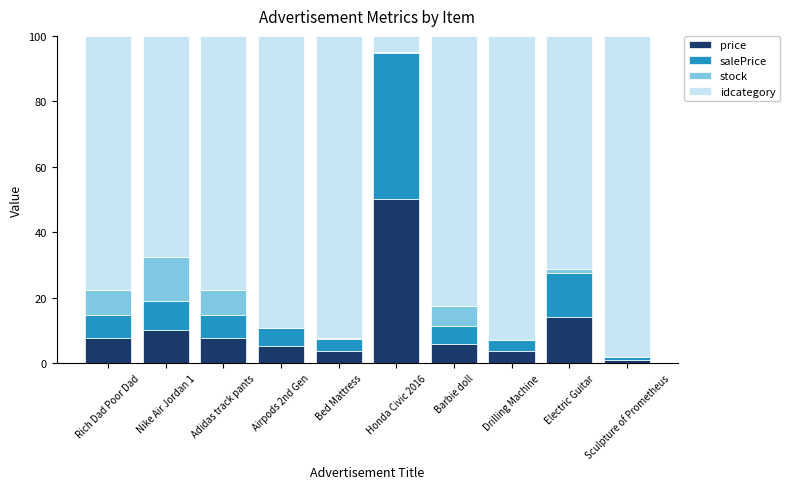

The price series shows 1.1 at Airpods 2nd Gen. True or false?

False